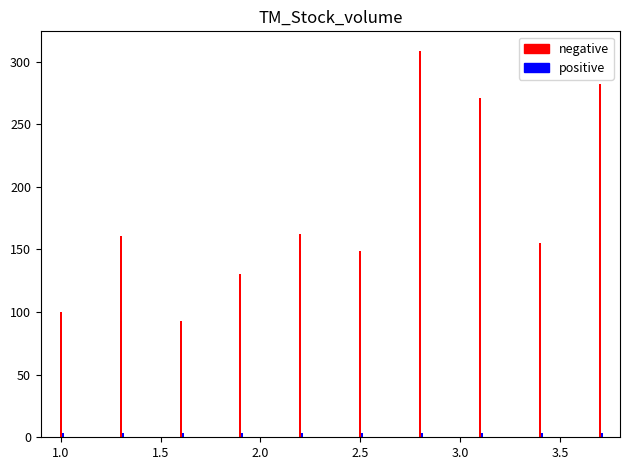

Does the chart contain stacked bars?

No